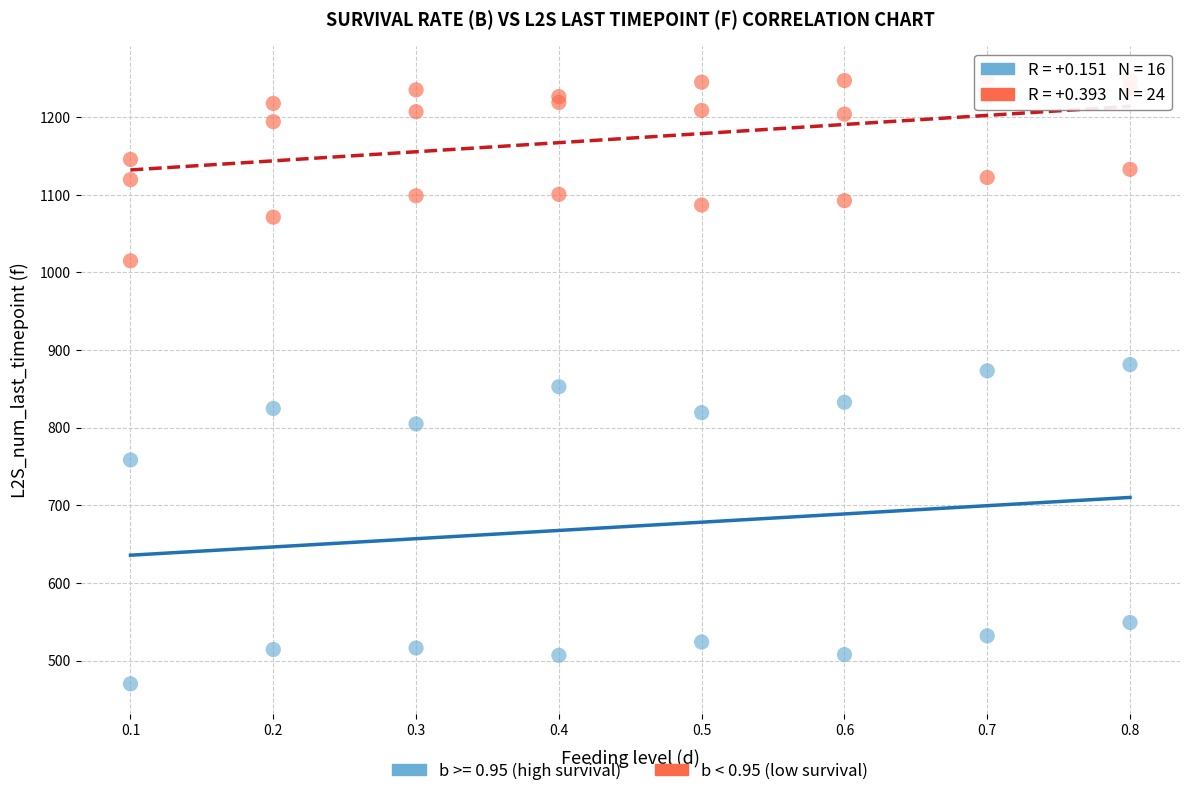

Which series contains the highest Y value?

b < 0.95 (low survival)